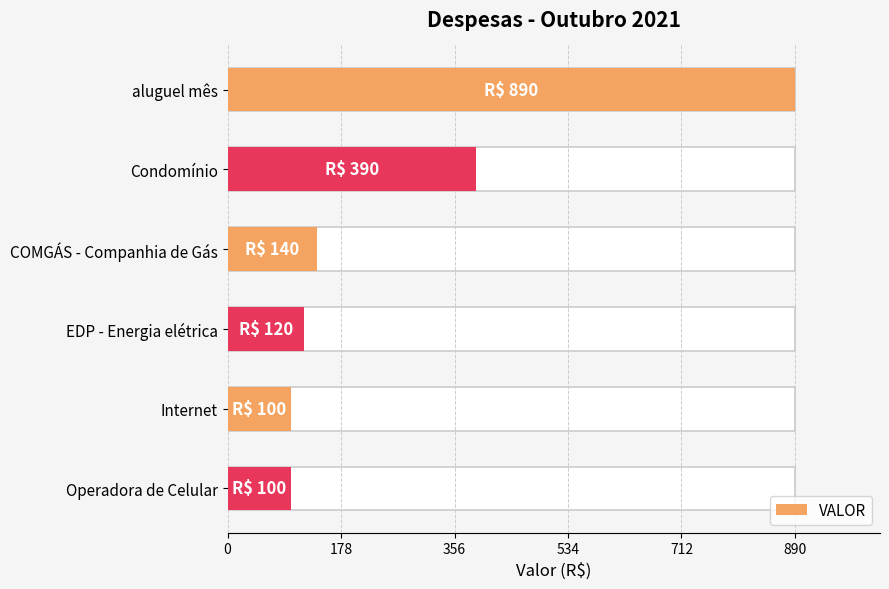

Are the bars grouped side by side (vs. stacked)?

No